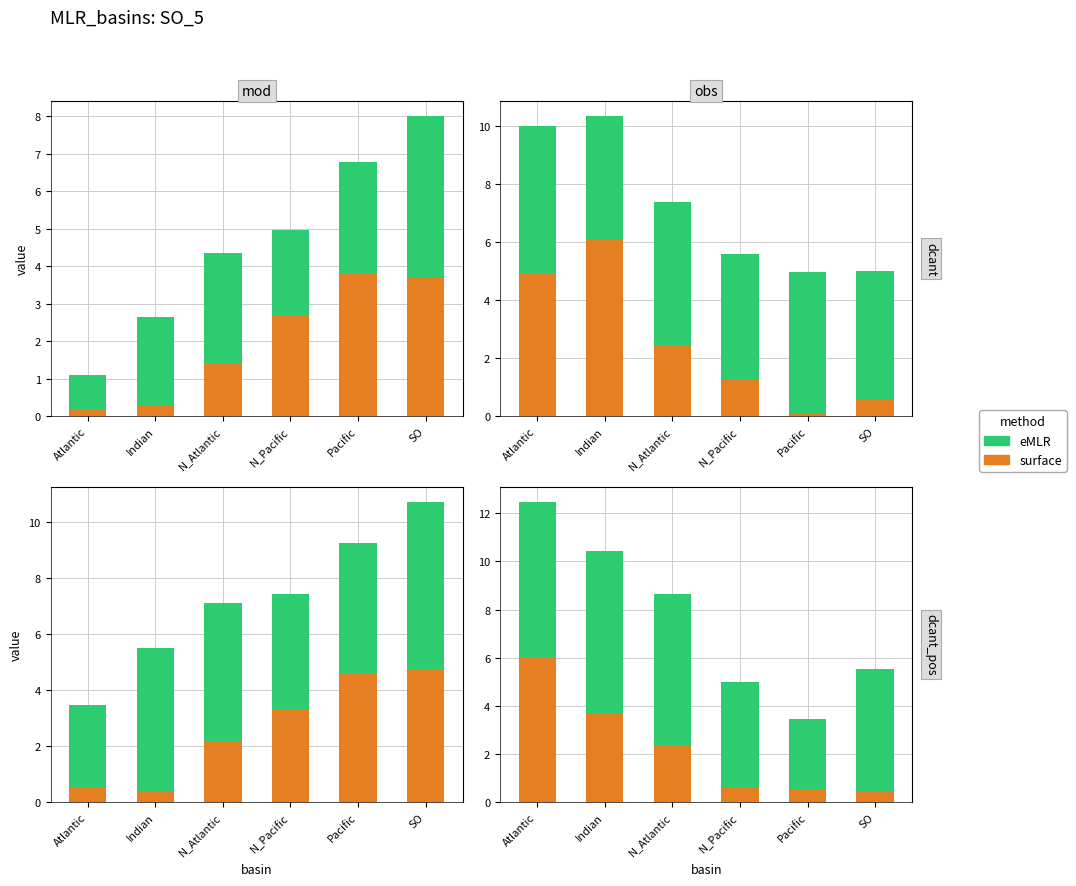

What is the value of the eMLR bar at the 4th from the left?

4.4